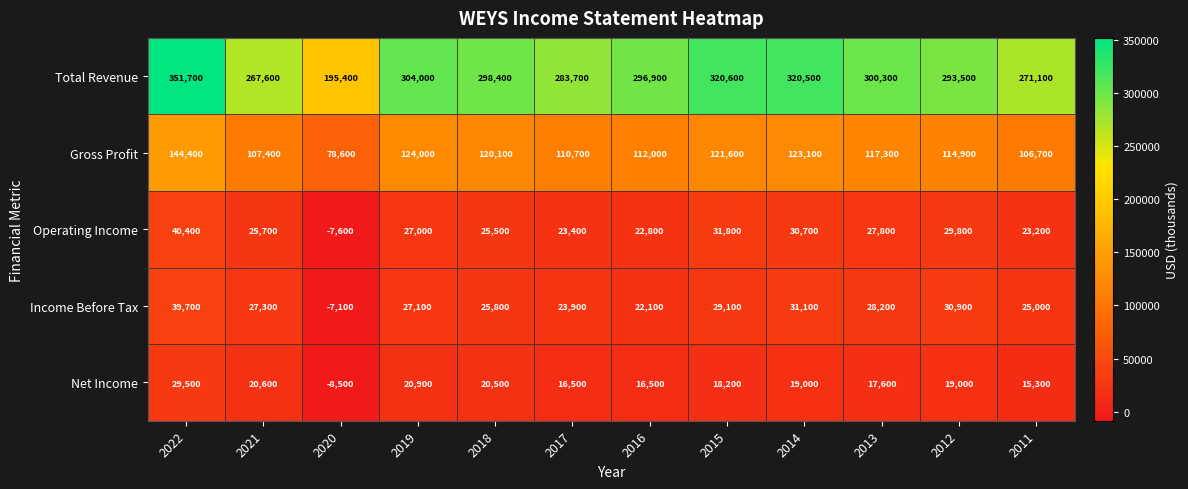

True or false: Gross Profit has a value of 172869 at 2015.

False